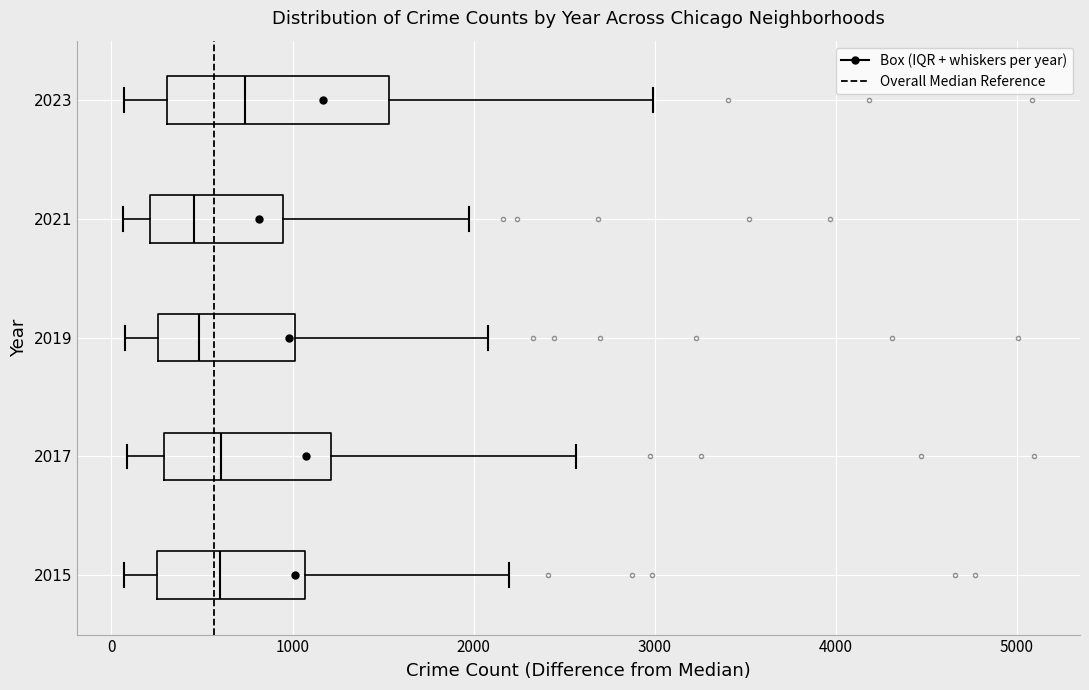

Reading bottom to top, read every box against the x-axis: the position of its median line, the range the box covers, and the ends of its whiskers. The values are not printed on the chart, so give them approximately, as read against the axis.

2015: median 600, box 300 to 1100, whiskers 100 to 2200
2017: median 600, box 300 to 1200, whiskers 100 to 2600
2019: median 500, box 300 to 1000, whiskers 100 to 2100
2021: median 500, box 200 to 900, whiskers 100 to 2000
2023: median 700, box 300 to 1500, whiskers 100 to 3000